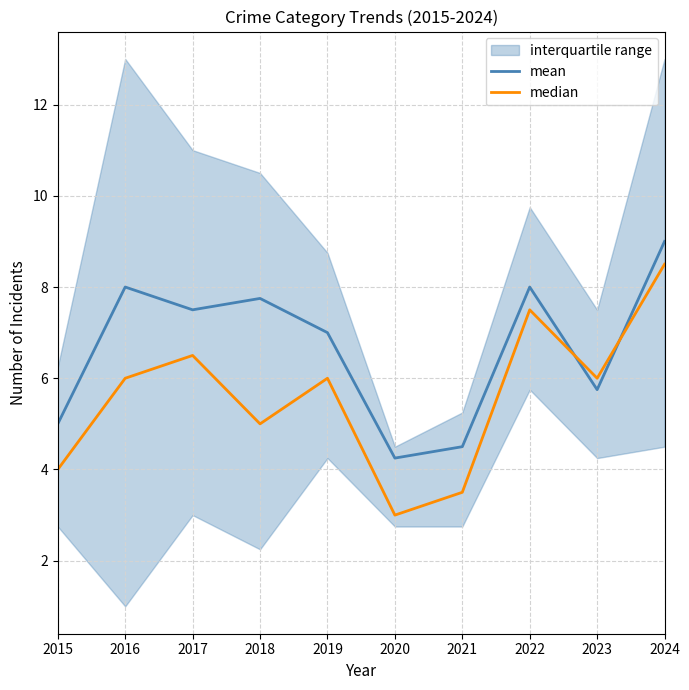

What is the minimum value shown in the chart?

3.0